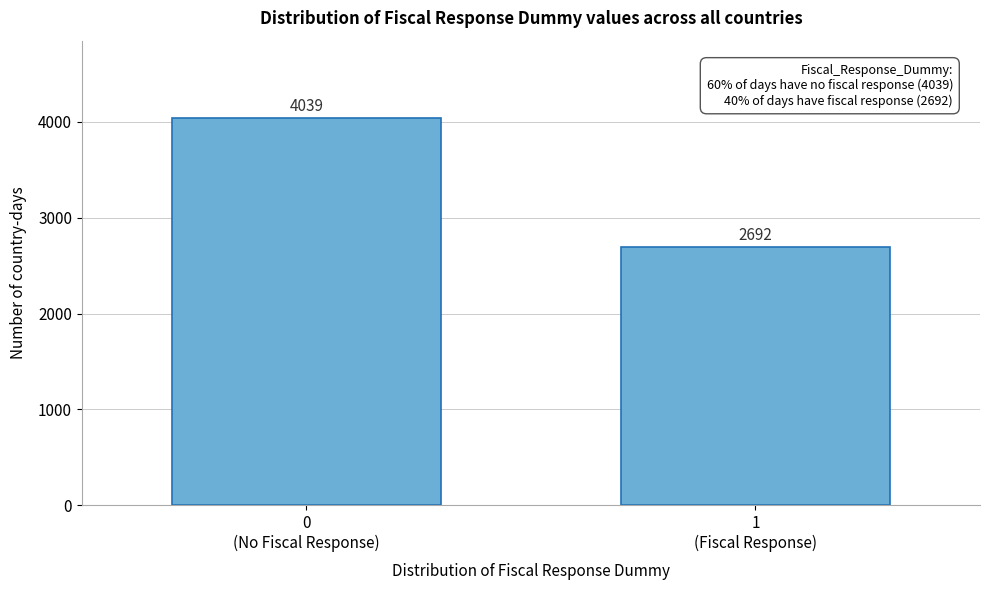

Reading left to right, extract all data points from this chart.

4039	2692